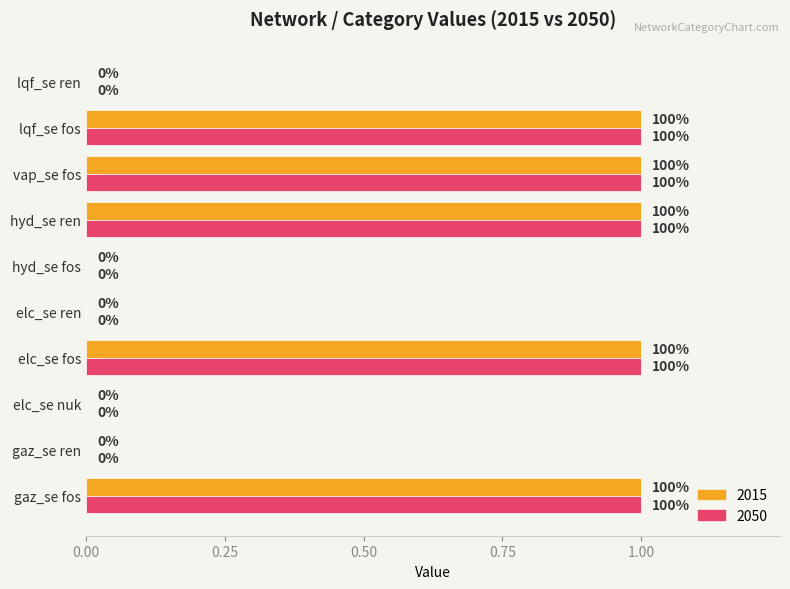

What is the sum of all 2015 values?

5